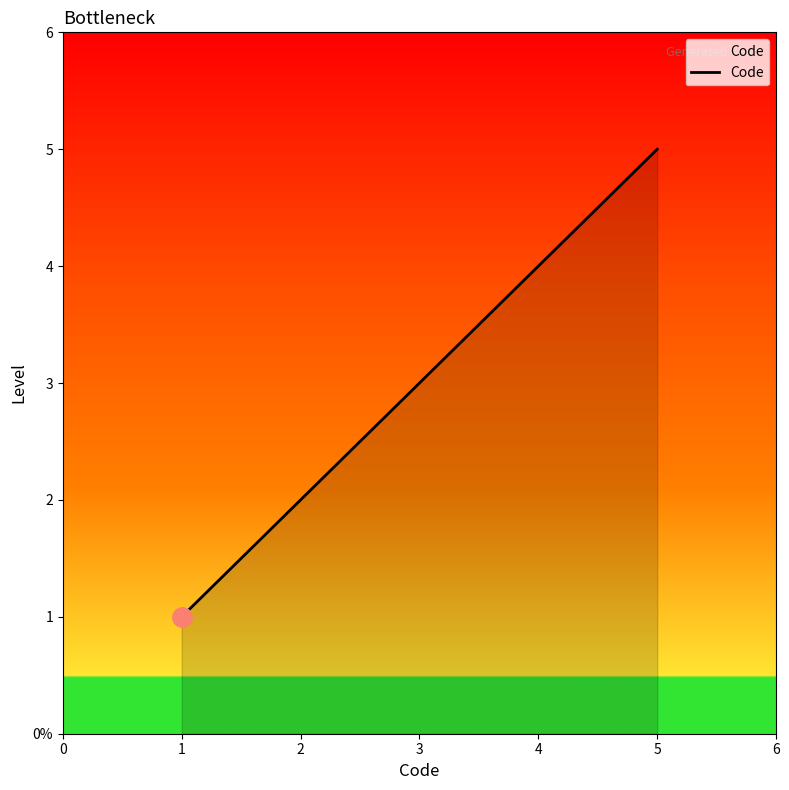

What is the value of the 1st point from the left?

1